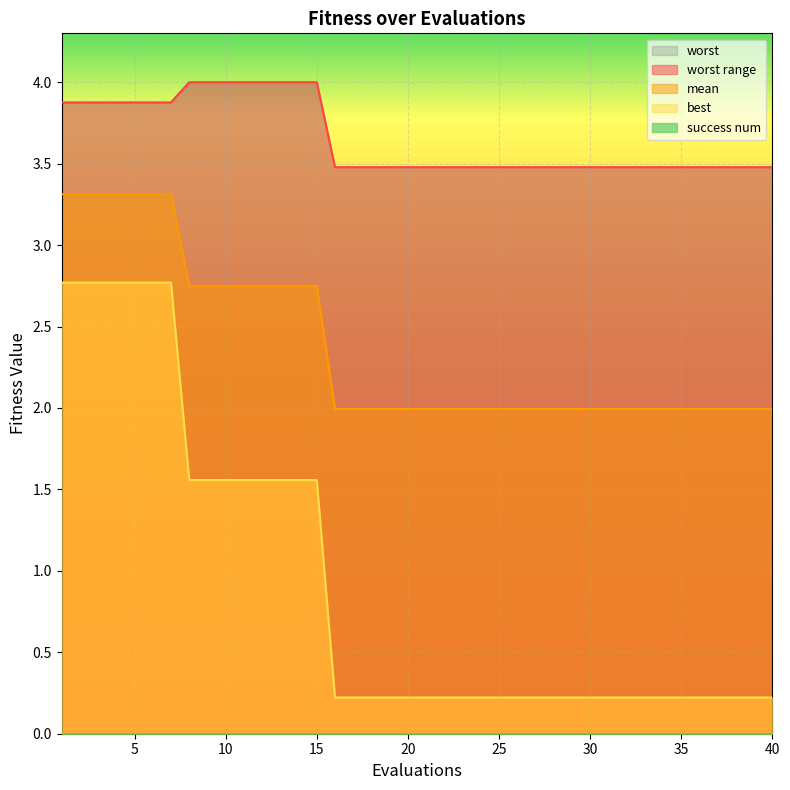

Between 16 and 30, which series saw the biggest shift?

mean